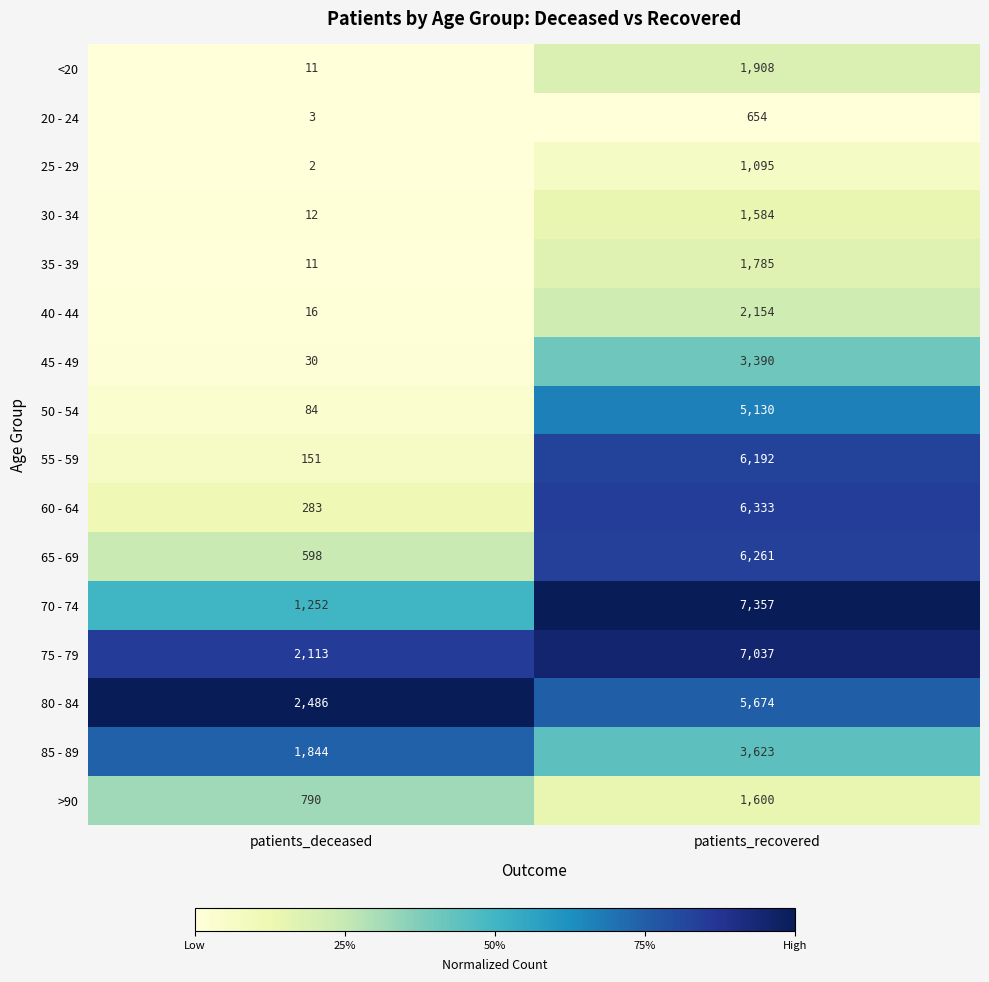

What is the maximum value for 20 - 24?

654